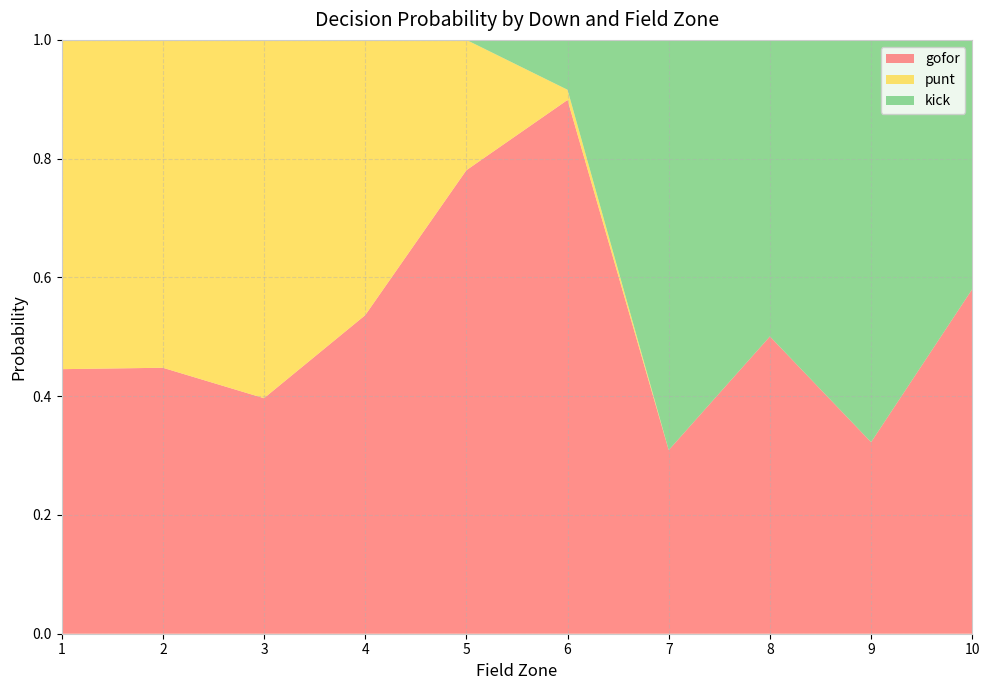

Which category has the highest value in the gofor series?

6